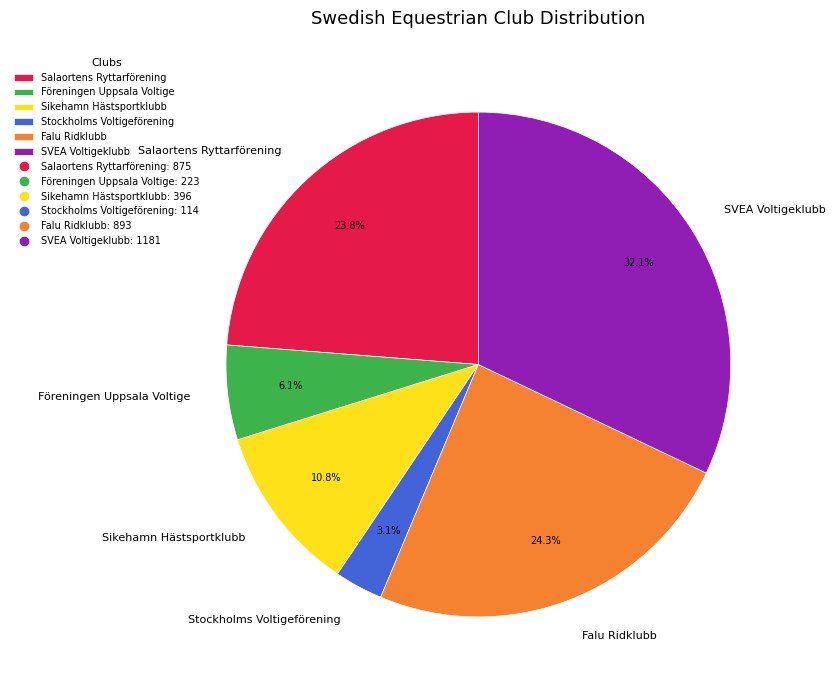

What is the smallest slice in the pie chart?

Stockholms Voltigeförening